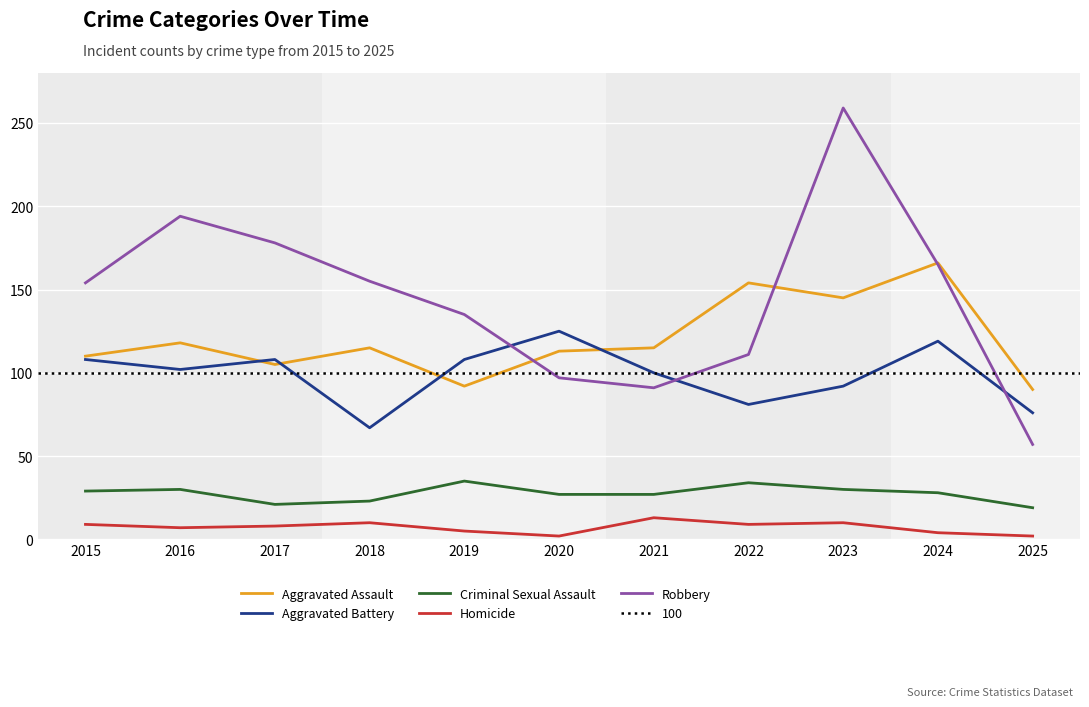

How many data points in Criminal Sexual Assault are less than 28?

5